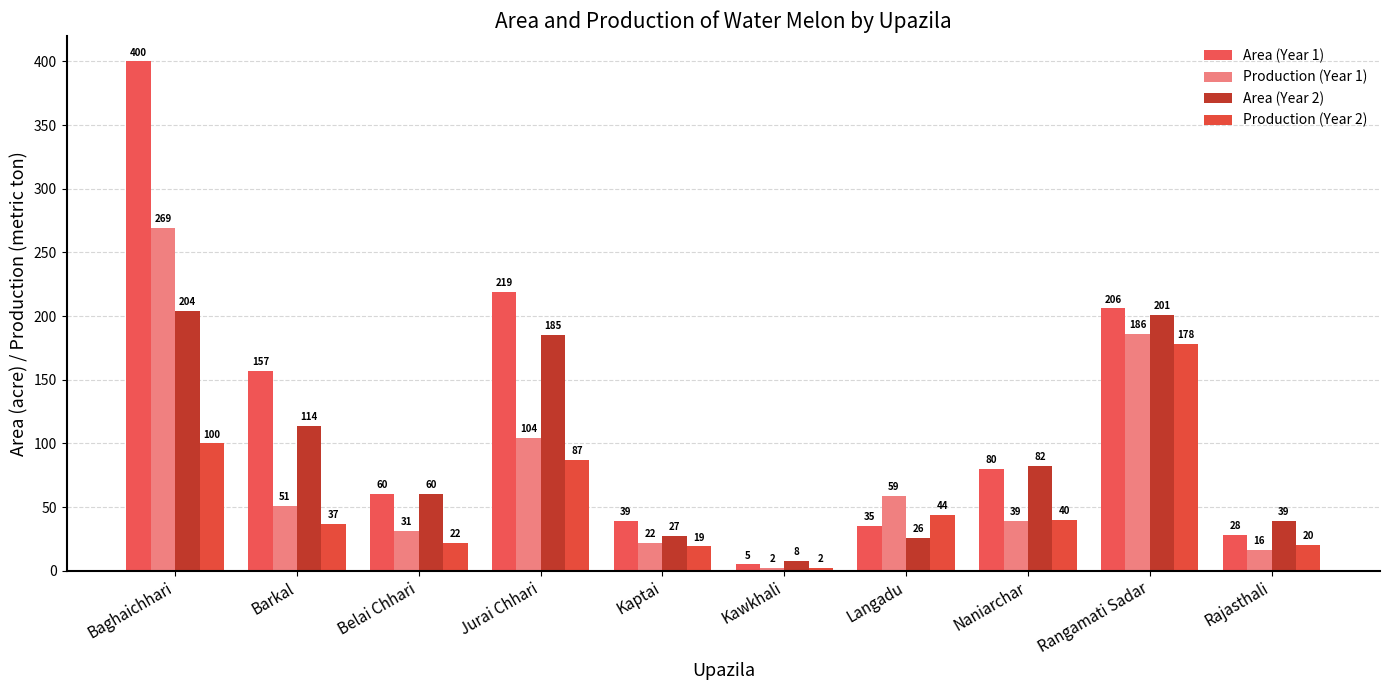

Is it true that Area (Year 1) equals 112 at Baghaichhari?

False